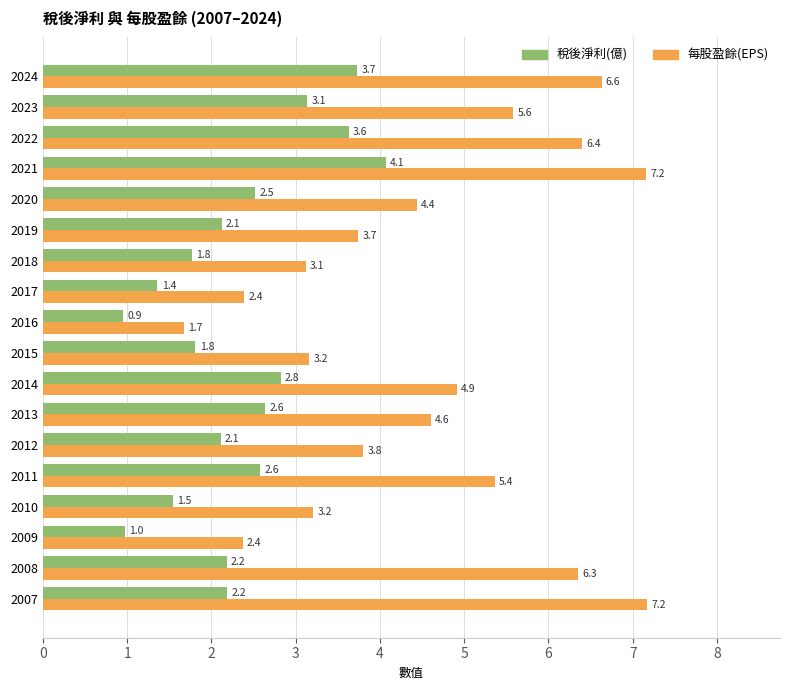

At which category does the chart reach its peak across all series?

2007